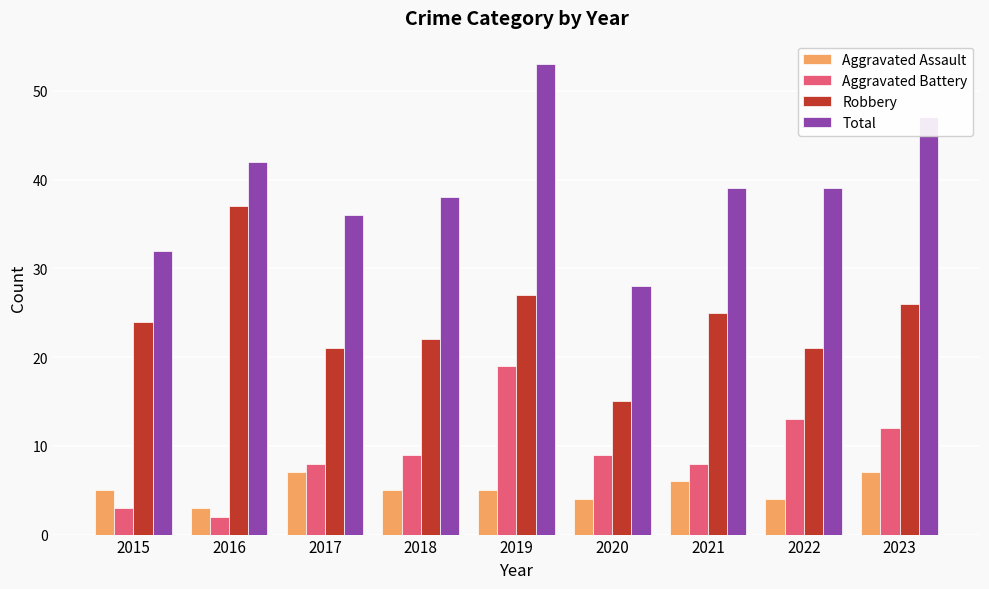

What is the minimum value shown in the chart?

2